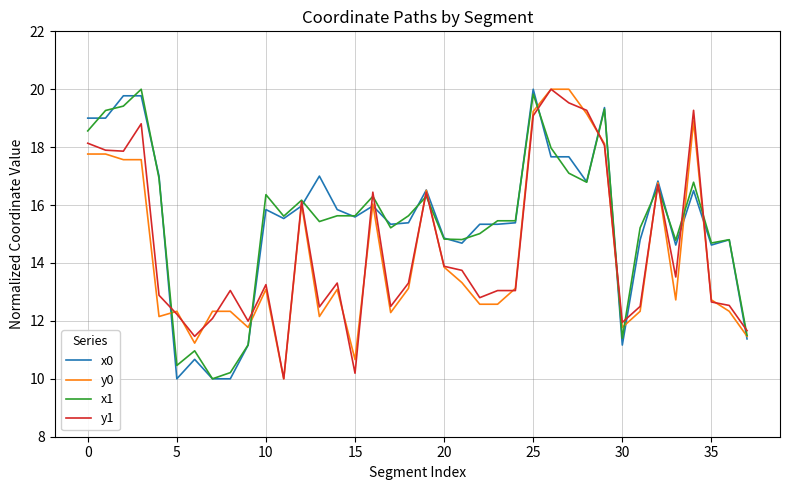

What is the greatest value displayed?

20.0